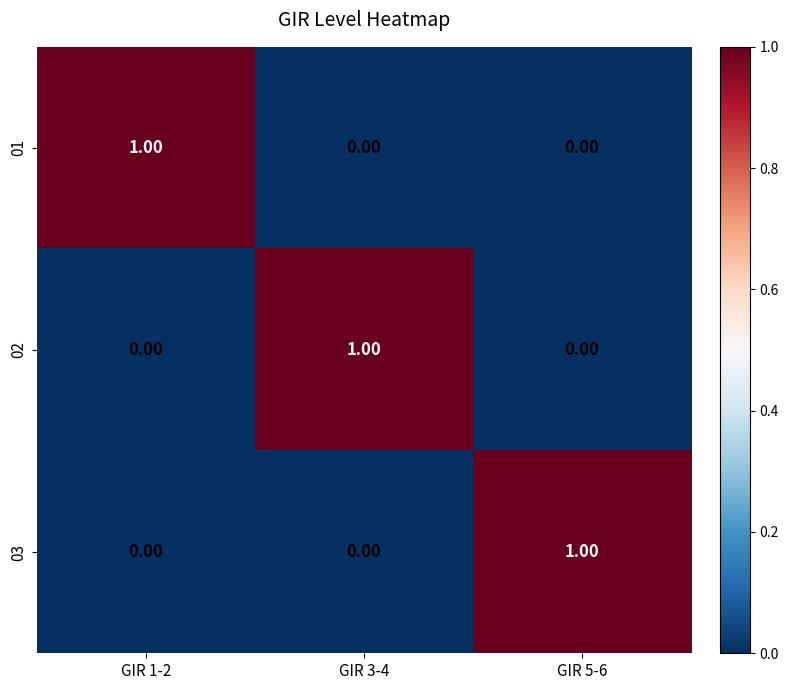

At how many categories does at least one series exceed 0?

3